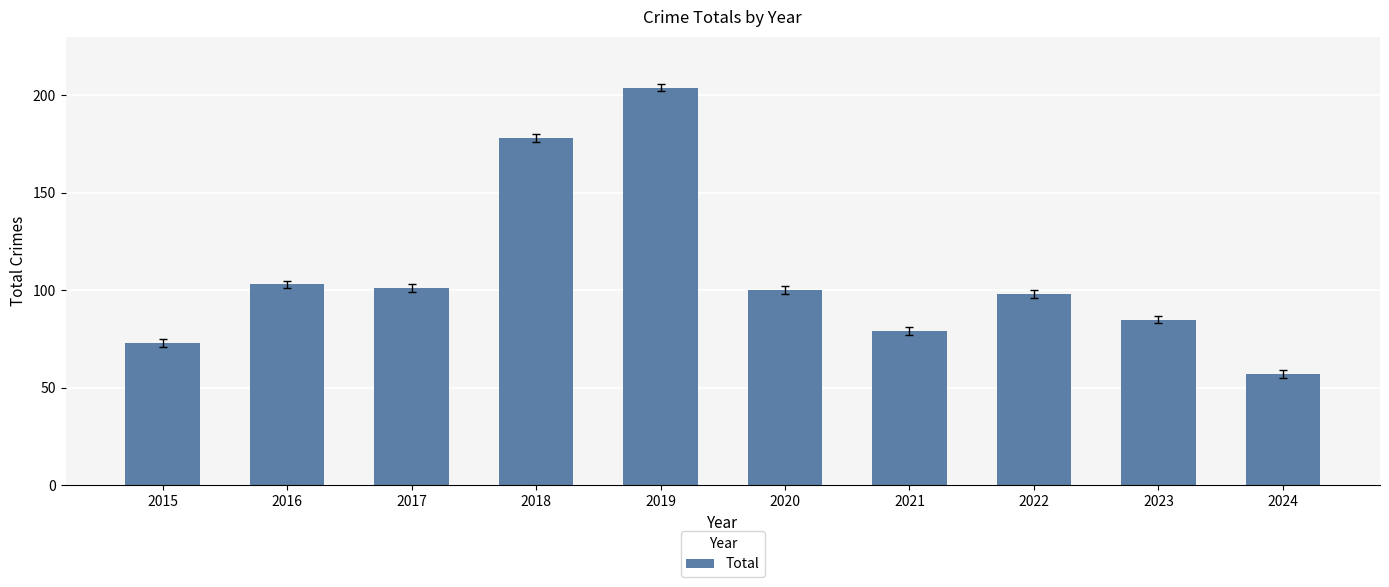

How many categories are shown in the chart?

10